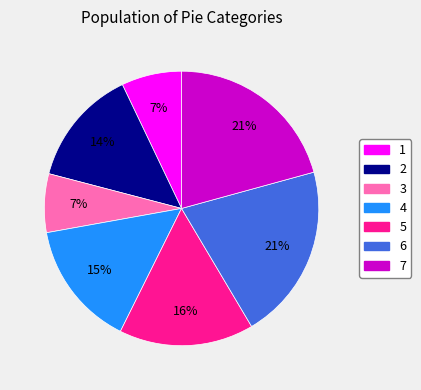

Combined, do 1 and 6 account for over 50%?

No